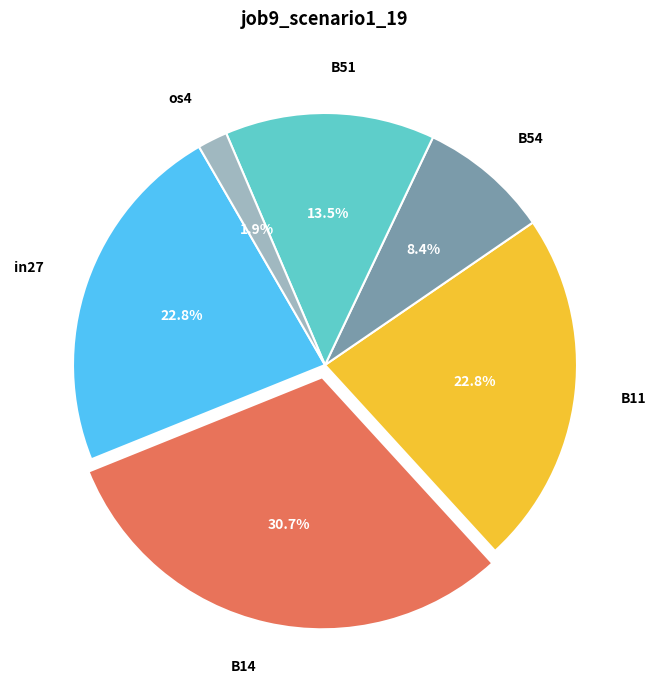

Do B11 and in27 together represent more than half of the pie?

No